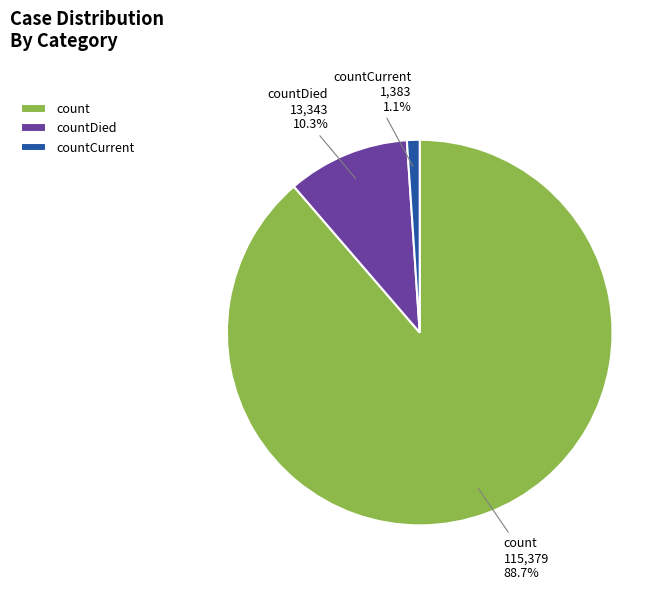

The countDied slice represents 1% of the pie. True or false?

False